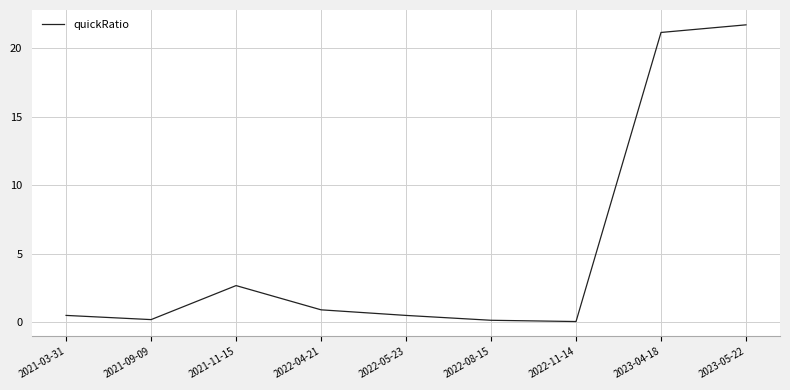

The chart shows a value of 2.7 at 2021-11-15. True or false?

True